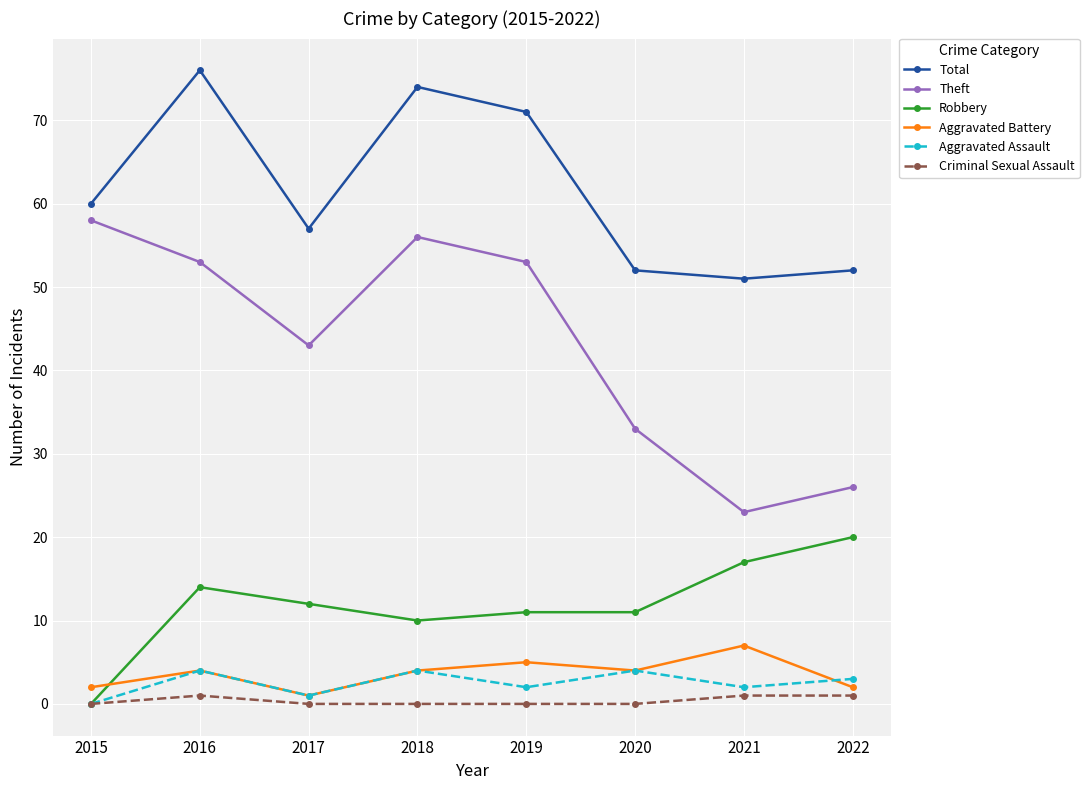

Reading left to right, extract all data points from this chart.

Total: 60	76	57	74	71	52	51	52
Theft: 58	53	43	56	53	33	23	26
Robbery: 0	14	12	10	11	11	17	20
Aggravated Battery: 2	4	1	4	5	4	7	2
Aggravated Assault: 0	4	1	4	2	4	2	3
Criminal Sexual Assault: 0	1	0	0	0	0	1	1